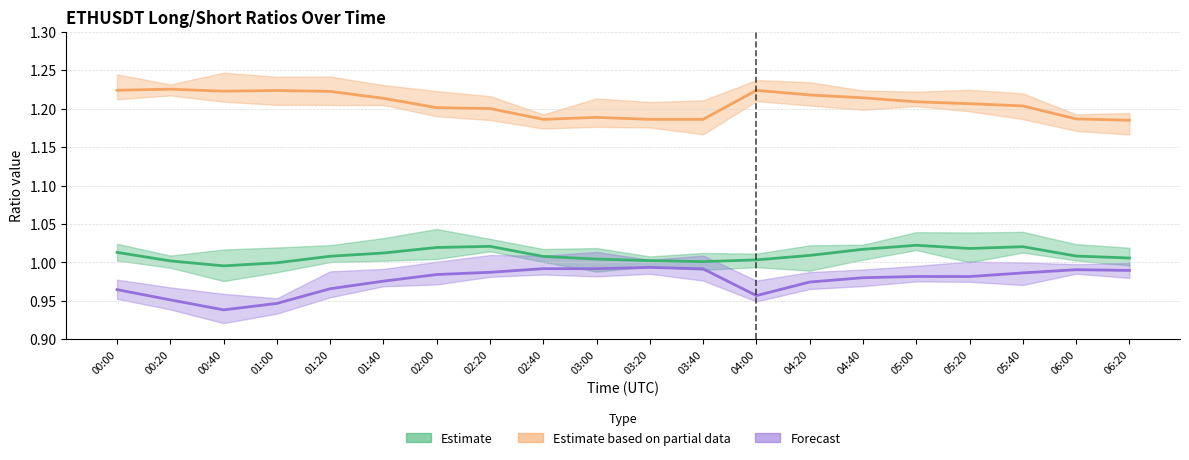

Reading left to right, transcribe all the data shown in this chart.

count_toptrader_long_short_ratio: 00:00=1.0	00:20=1.0	00:40=1.0	01:00=1.0	01:20=1.0	01:40=1.0	02:00=1.0	02:20=1.0	02:40=1.0	03:00=1.0	03:20=1.0	03:40=1.0	04:00=1.0	04:20=1.0	04:40=1.0	05:00=1.0	05:20=1.0	05:40=1.0	06:00=1.0	06:20=1.0
sum_toptrader_long_short_ratio: 00:00=1.2	00:20=1.2	00:40=1.2	01:00=1.2	01:20=1.2	01:40=1.2	02:00=1.2	02:20=1.2	02:40=1.2	03:00=1.2	03:20=1.2	03:40=1.2	04:00=1.2	04:20=1.2	04:40=1.2	05:00=1.2	05:20=1.2	05:40=1.2	06:00=1.2	06:20=1.2
count_long_short_ratio: 00:00=1.0	00:20=1.0	00:40=0.9	01:00=0.9	01:20=1.0	01:40=1.0	02:00=1.0	02:20=1.0	02:40=1.0	03:00=1.0	03:20=1.0	03:40=1.0	04:00=1.0	04:20=1.0	04:40=1.0	05:00=1.0	05:20=1.0	05:40=1.0	06:00=1.0	06:20=1.0